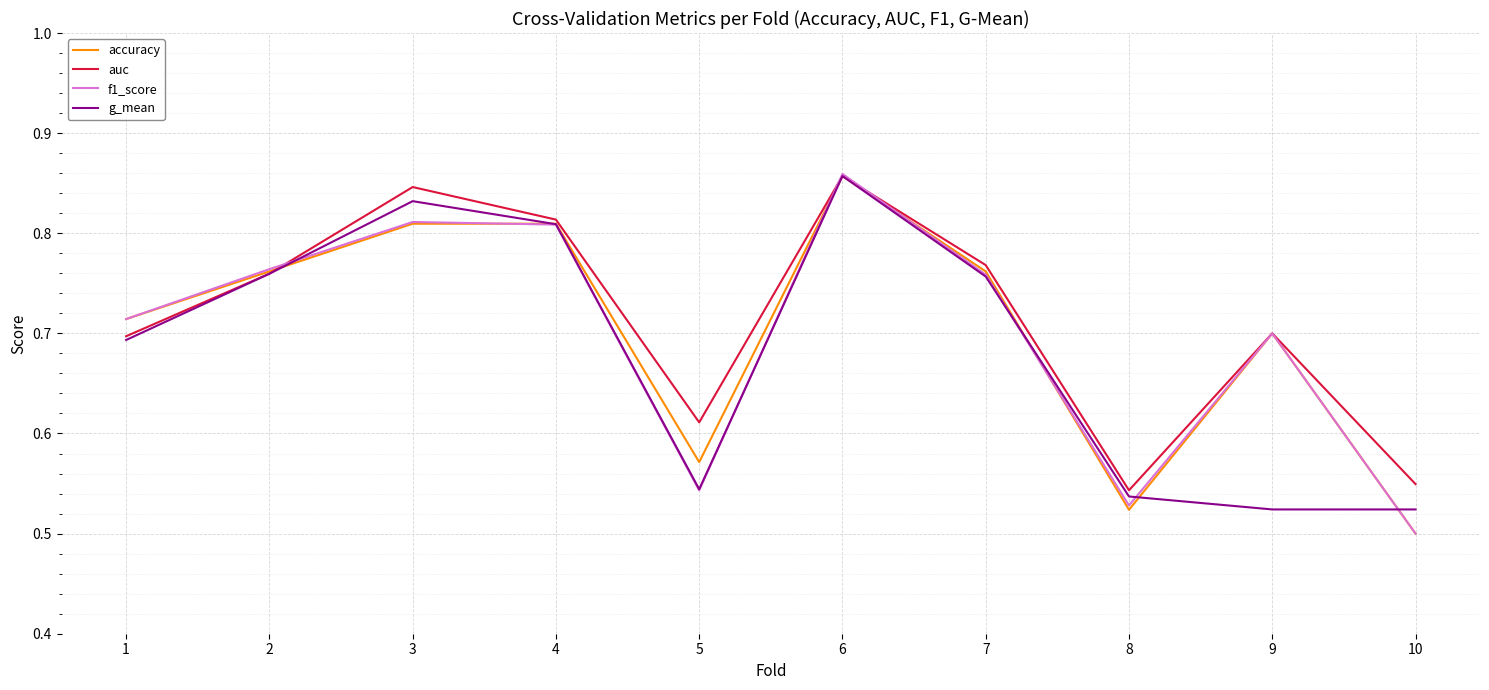

Is this an area chart (filled region under the line)?

No